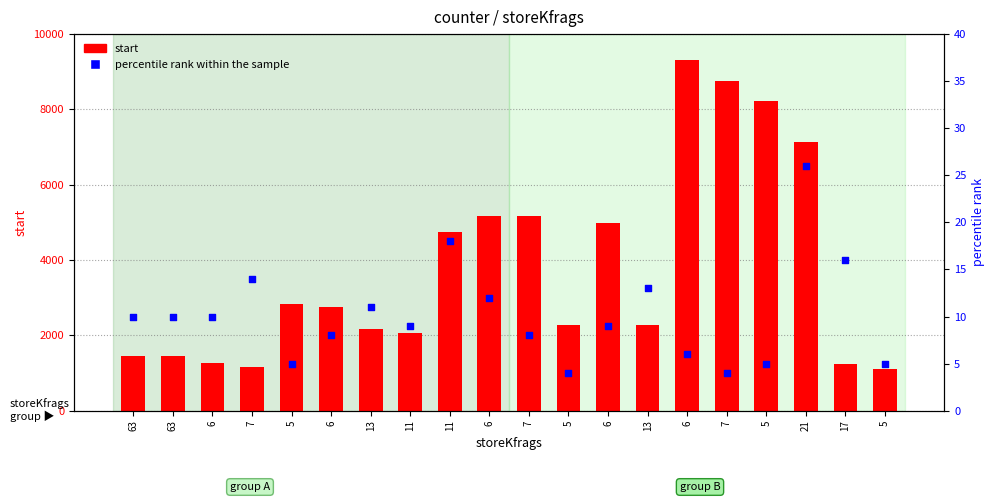

What is the total value across all series at 13?

2172